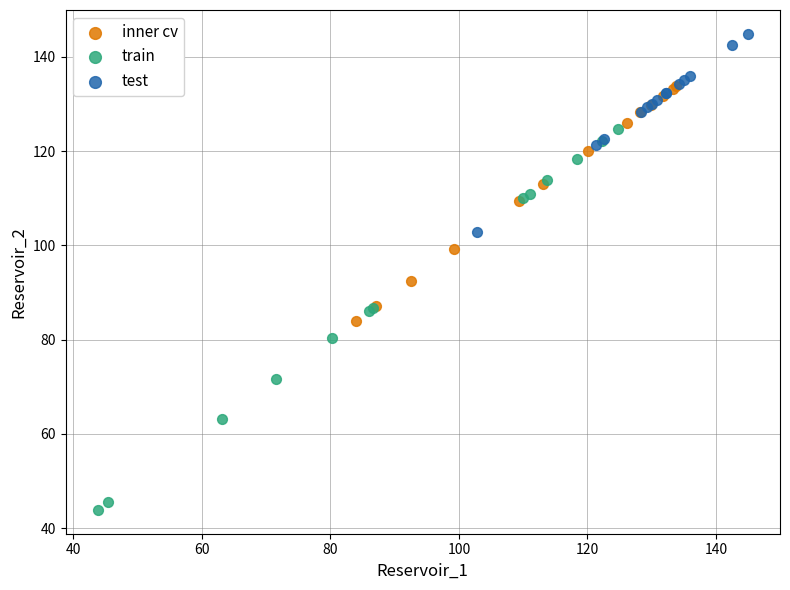

Which series contains the lowest Y value?

train